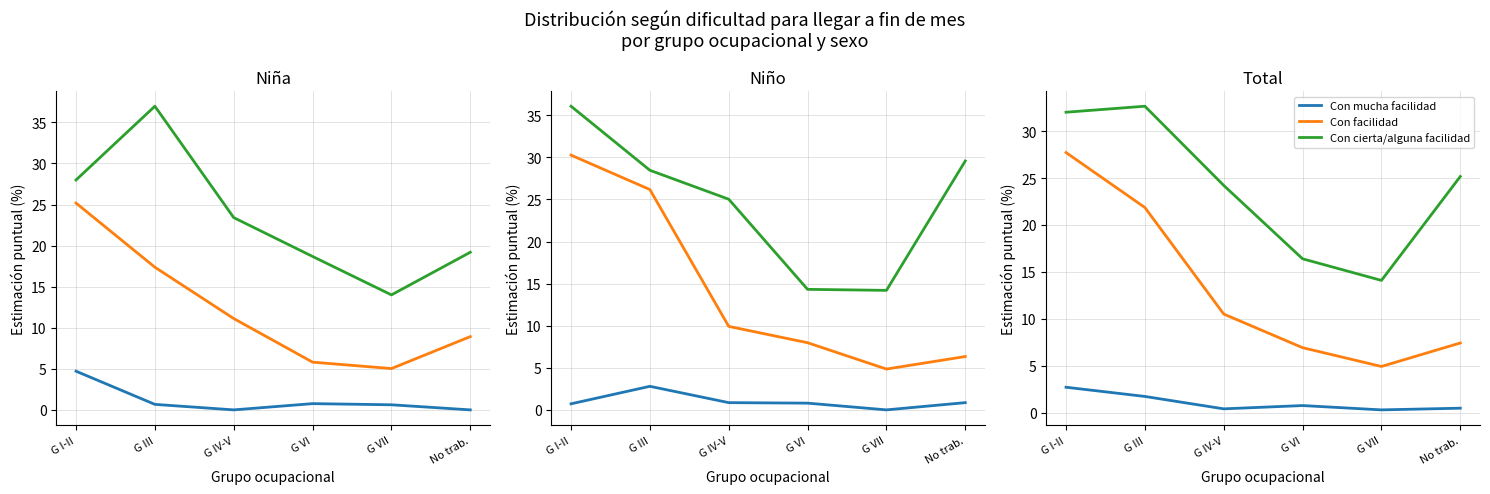

Rank the series by their maximum value, from highest to lowest.

Con cierta/alguna facilidad (Niña), Con facilidad (Niña), Con mucha facilidad (Niña)